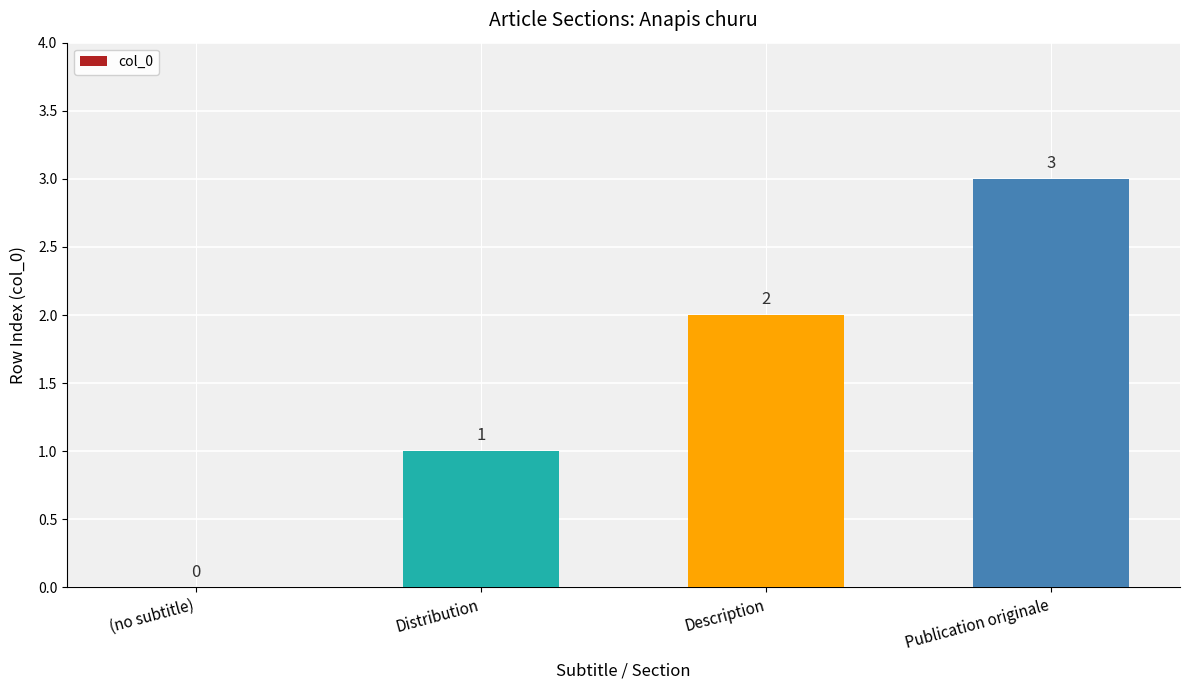

At which category does the chart reach its peak across all series?

Publication originale